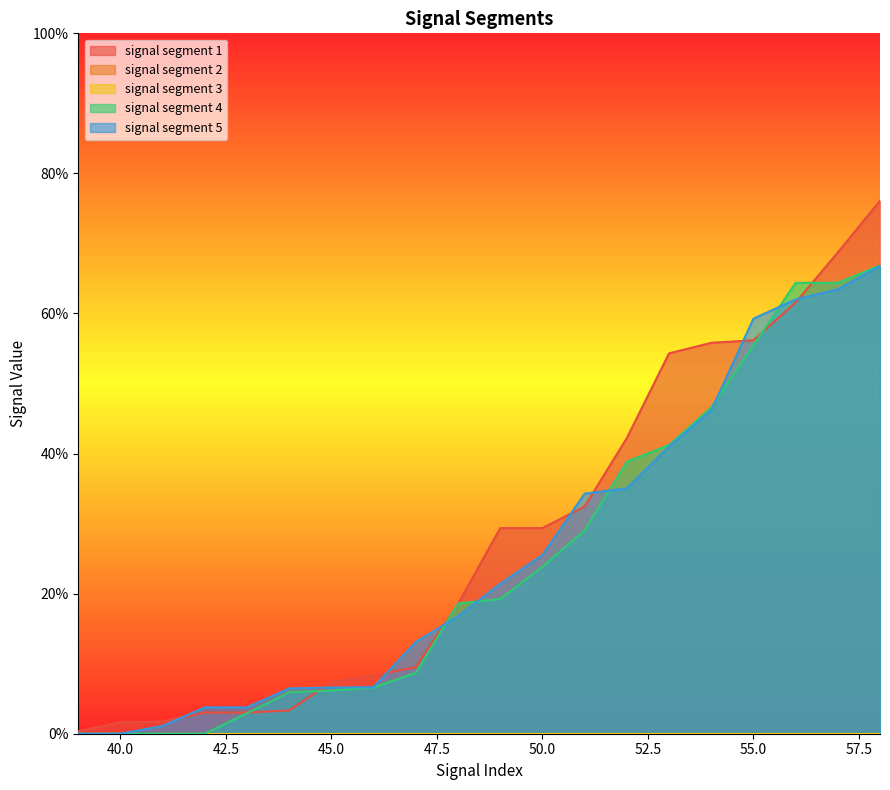

Is the value of signal segment 4 at 54 greater than the value of signal segment 5 at 43?

Yes